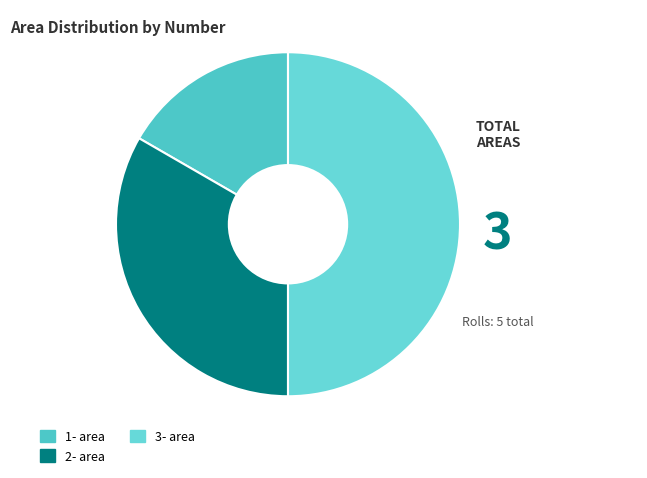

Do 3- area and 2- area together represent more than half of the pie?

Yes